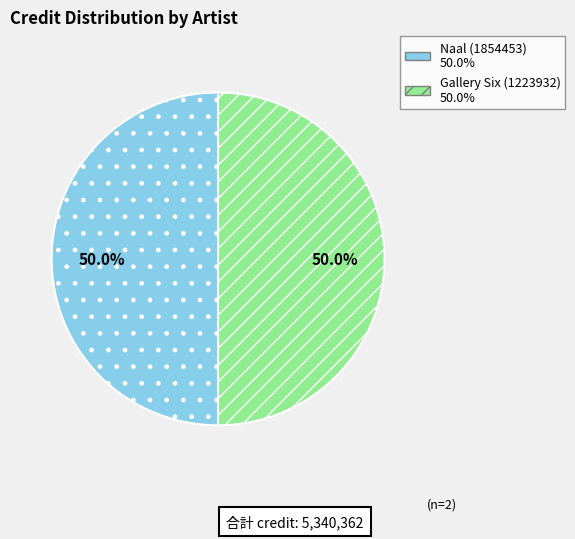

To the nearest percent, what percentage of the pie is Gallery Six (1223932)?

50%